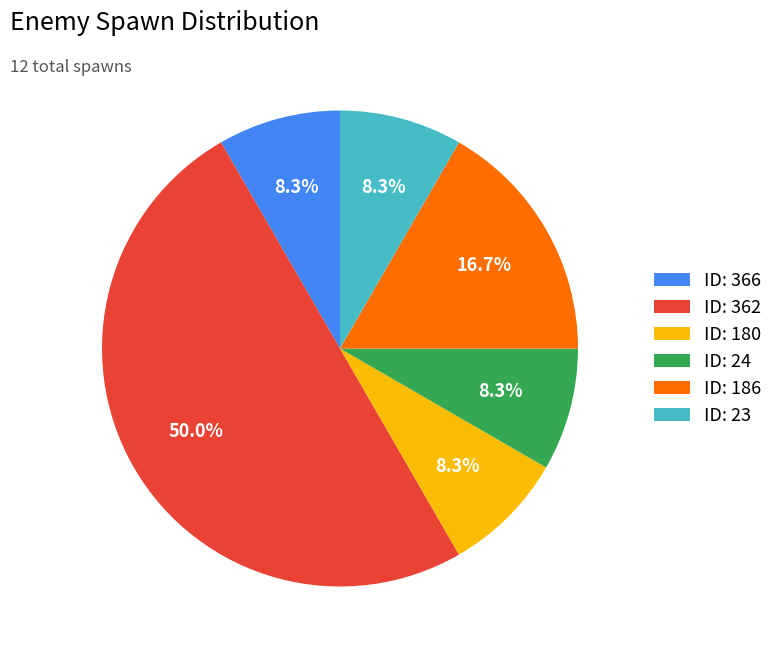

Approximately how many times larger is the value at ID: 366 compared to ID: 24?

1.0